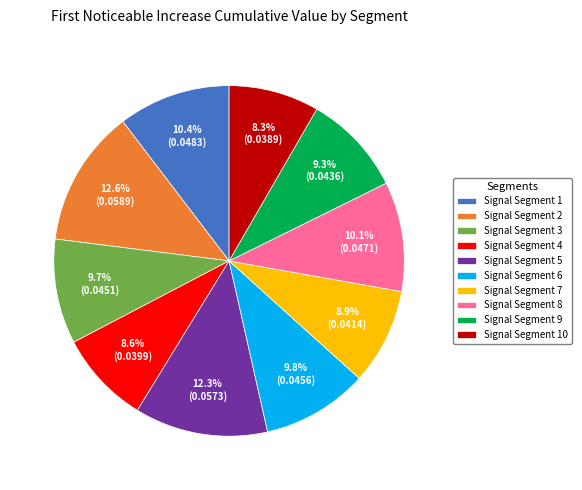

Between Signal Segment 7 and Signal Segment 8, which is larger?

Signal Segment 8